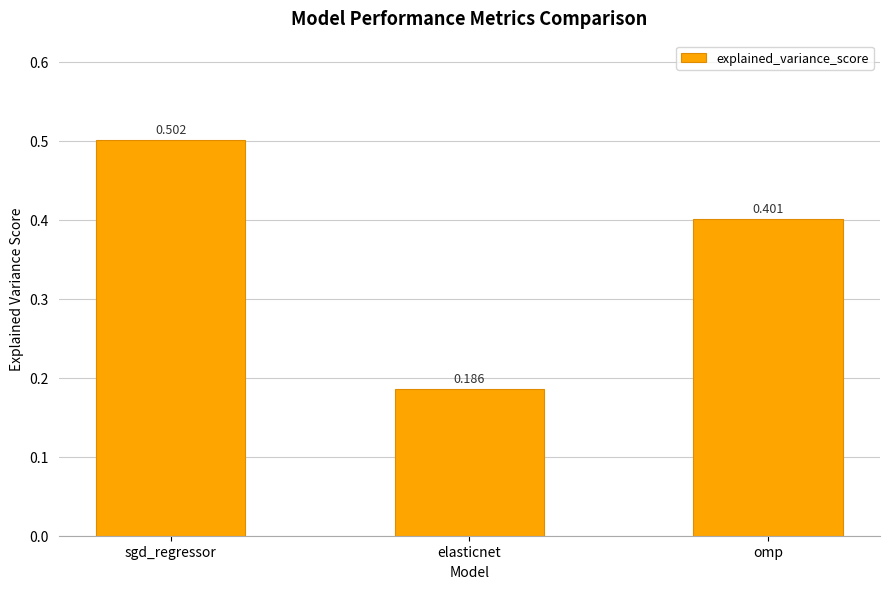

Rank the categories by value from highest to lowest.

sgd_regressor, omp, elasticnet